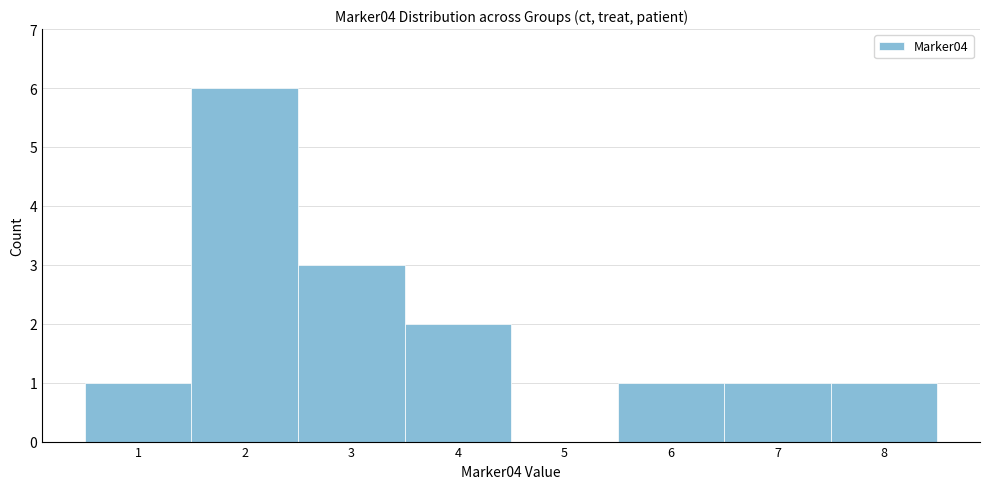

What is the height of the bar covering 2.5 to 3.5 on the x-axis? The values are not printed on the chart, so give them approximately, as read against the axis.

3